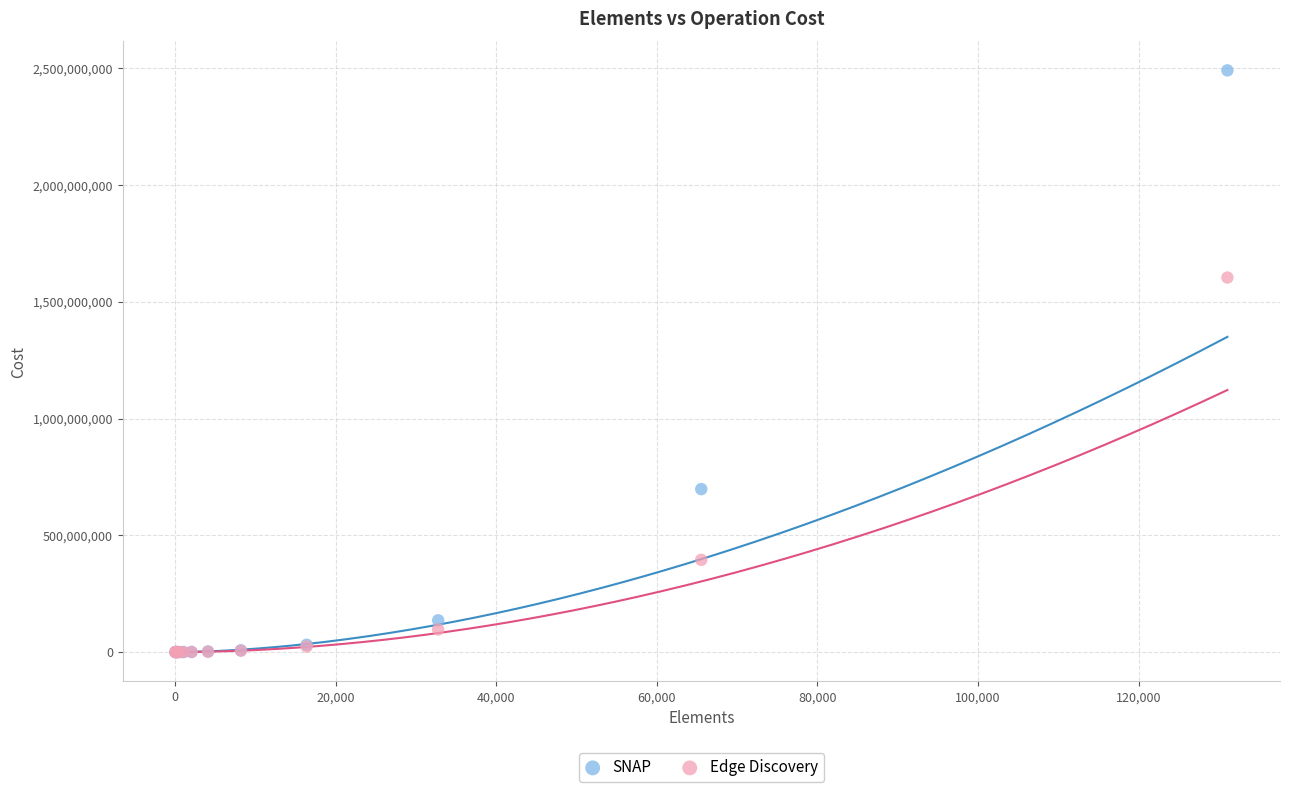

In the SNAP series, what Y value is closest to 1245365719?

697781059